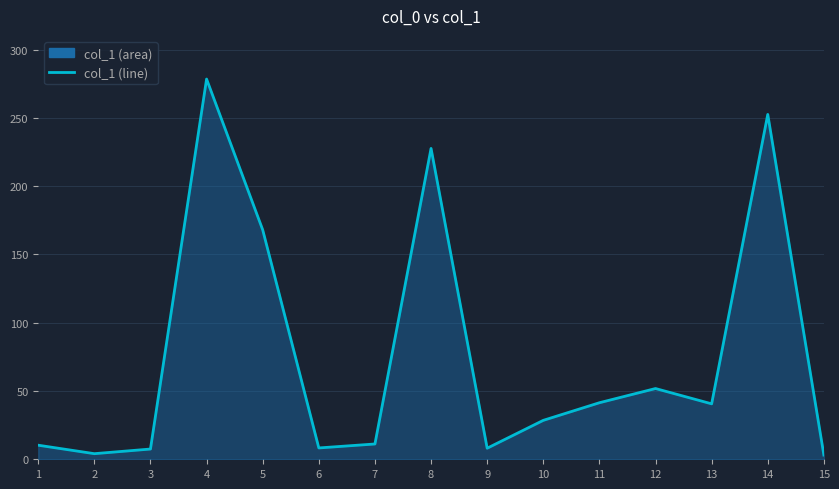

Where is the first local maximum?

4